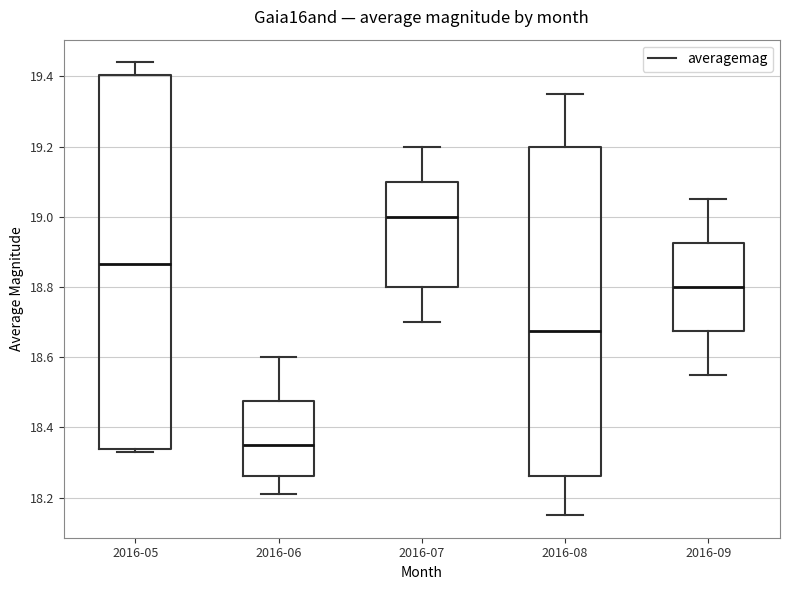

Reading left to right, transcribe this box plot: for each box, give where its median line is, the range the box spans, and where its two whiskers end, as read against the y-axis. The values are not printed on the chart, so give them approximately, as read against the axis.

2016-05: median 18.86, box 18.34 to 19.40, whiskers 18.34 (just below the box's lower edge) to 19.44
2016-06: median 18.36, box 18.26 to 18.48, whiskers 18.22 to 18.60
2016-07: median 19.00, box 18.80 to 19.10, whiskers 18.70 to 19.20
2016-08: median 18.68, box 18.26 to 19.20, whiskers 18.16 to 19.36
2016-09: median 18.80, box 18.68 to 18.92, whiskers 18.56 to 19.06